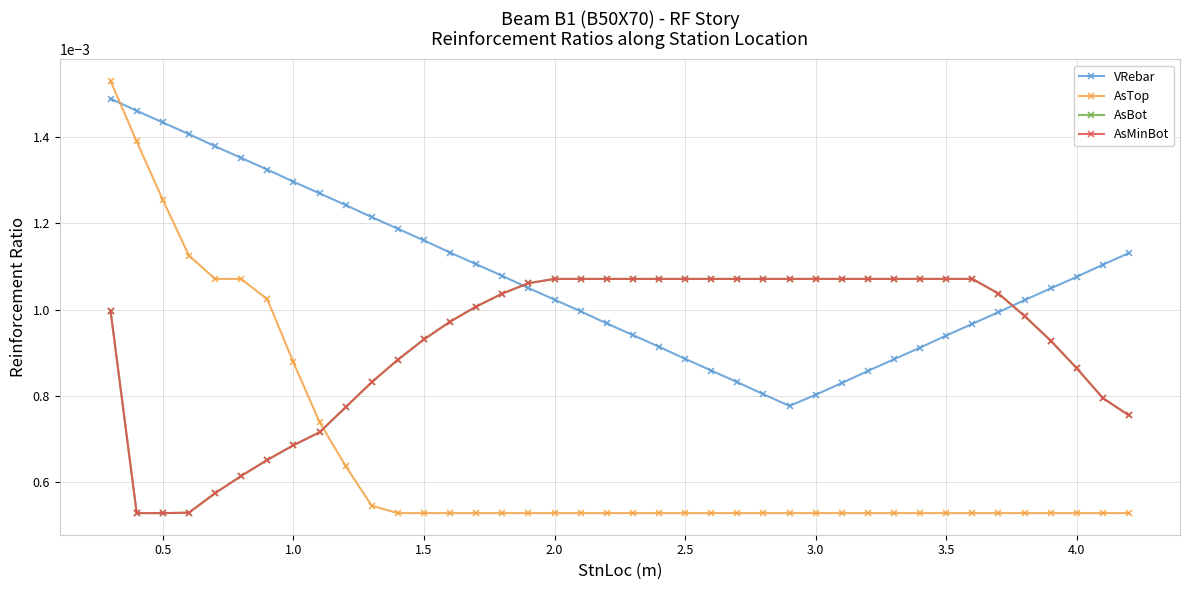

Is this an area chart (filled region under the line)?

No